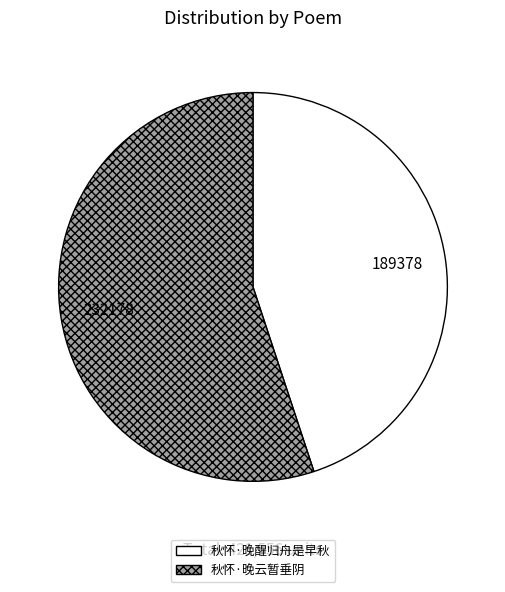

Is it true that 秋怀·晚醒归舟是早秋 is 34% of the pie?

False